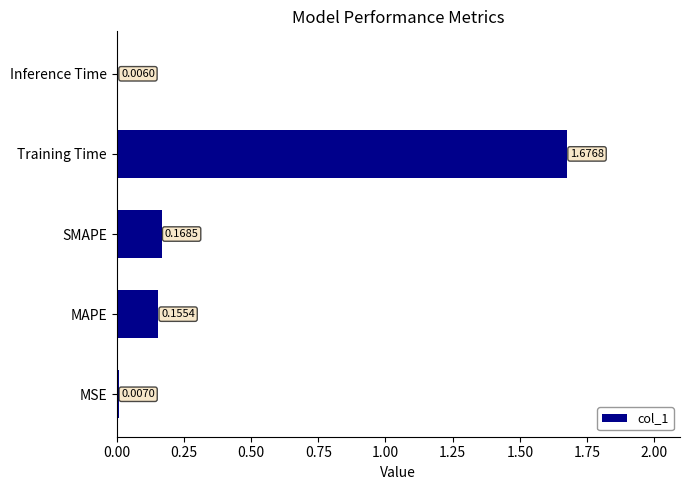

What is the sum of all values?

2.0